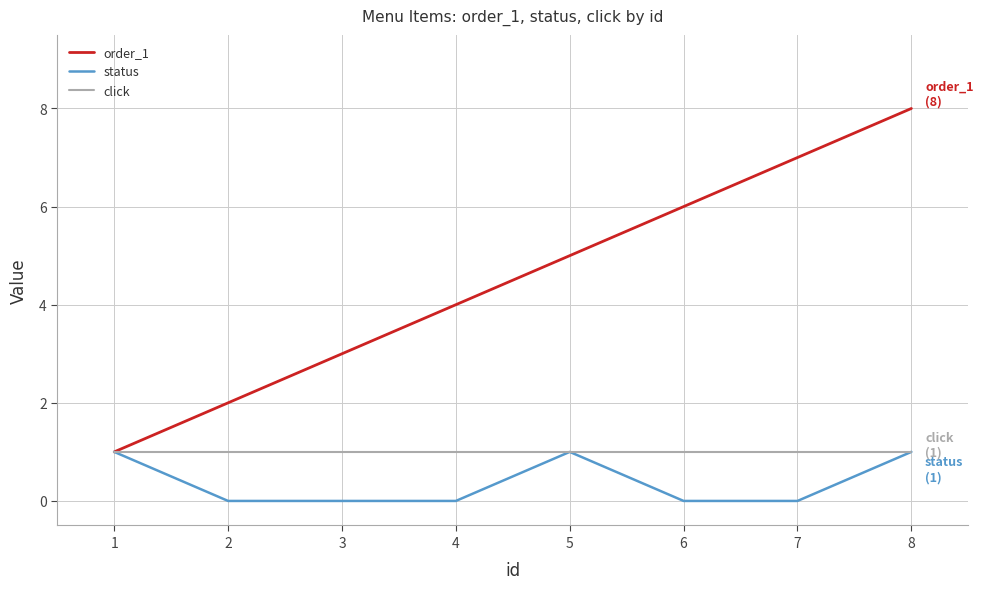

List the series in order of their overall mean, highest first.

order_1, click, status